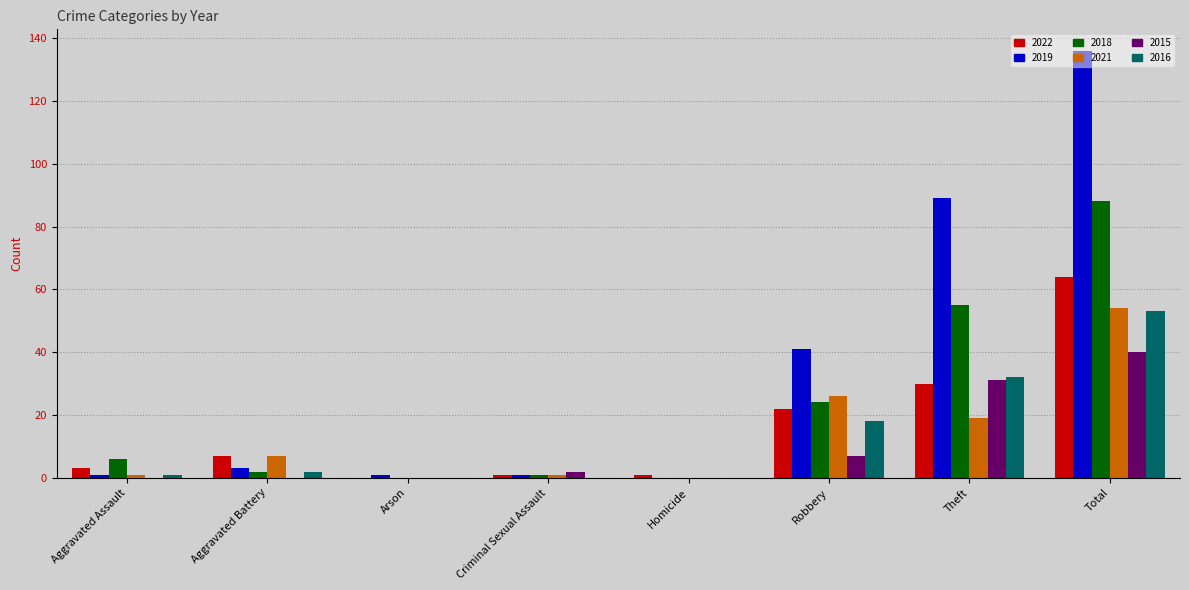

Are the bars grouped side by side (vs. stacked)?

Yes